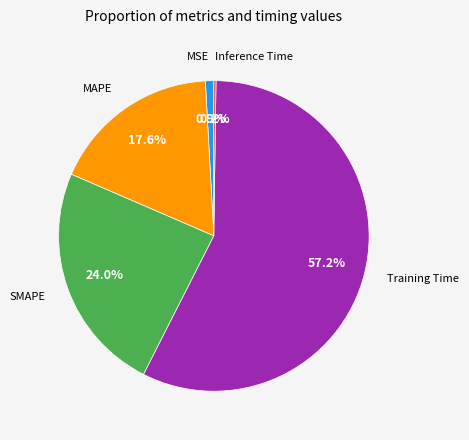

Which slice represents more than half of the pie?

Training Time